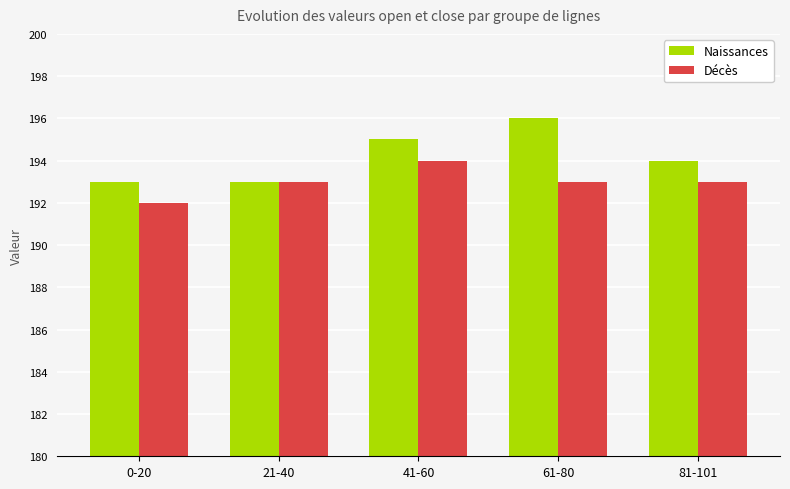

True or false: Naissances has a value of 265 at 0-20.

False